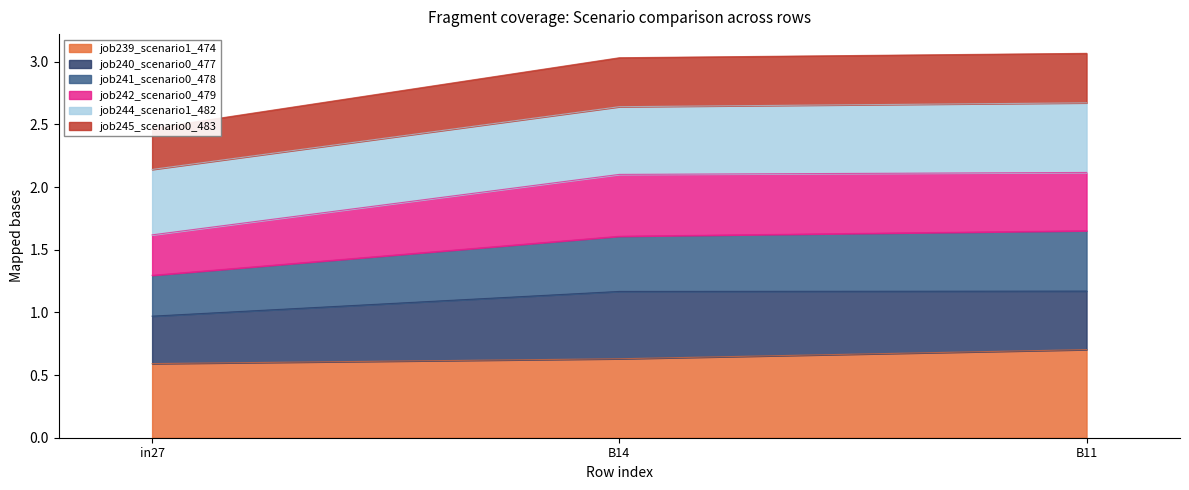

Count the job239_scenario1_474 values in the range 0 to 1.

3